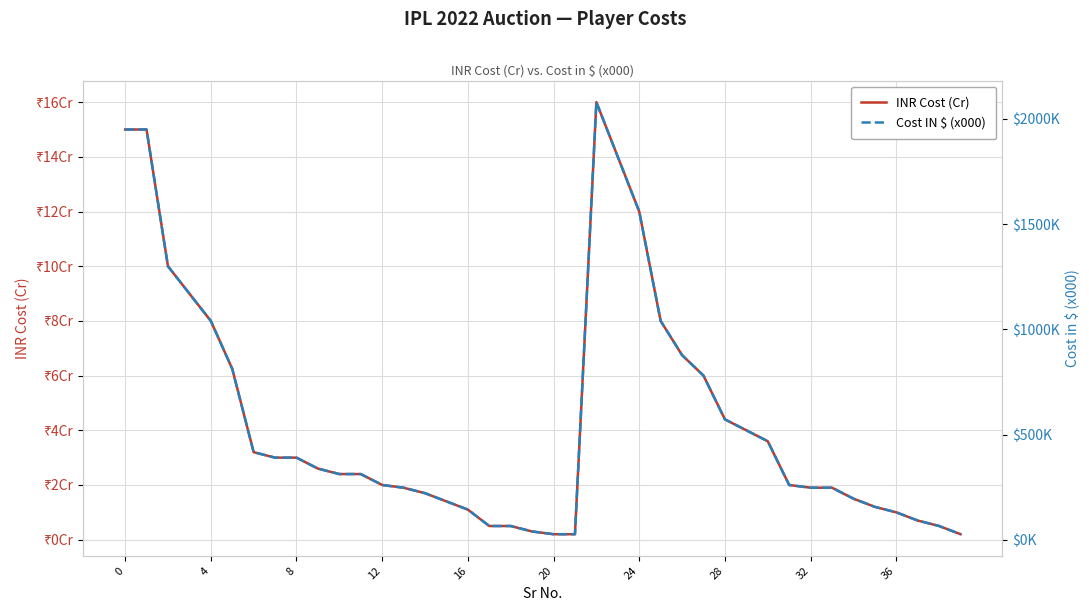

True or false: Cost IN $ (x000) has more than 0 points higher than both neighbors.

True